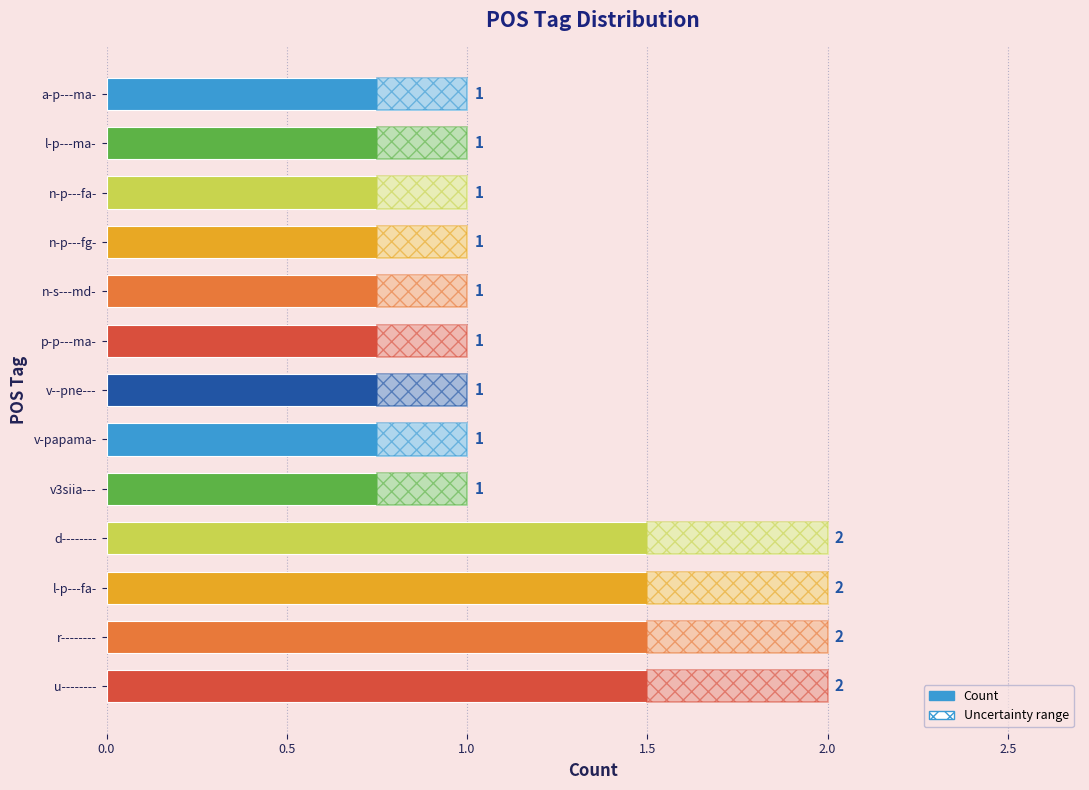

How many bars are there in total?

13